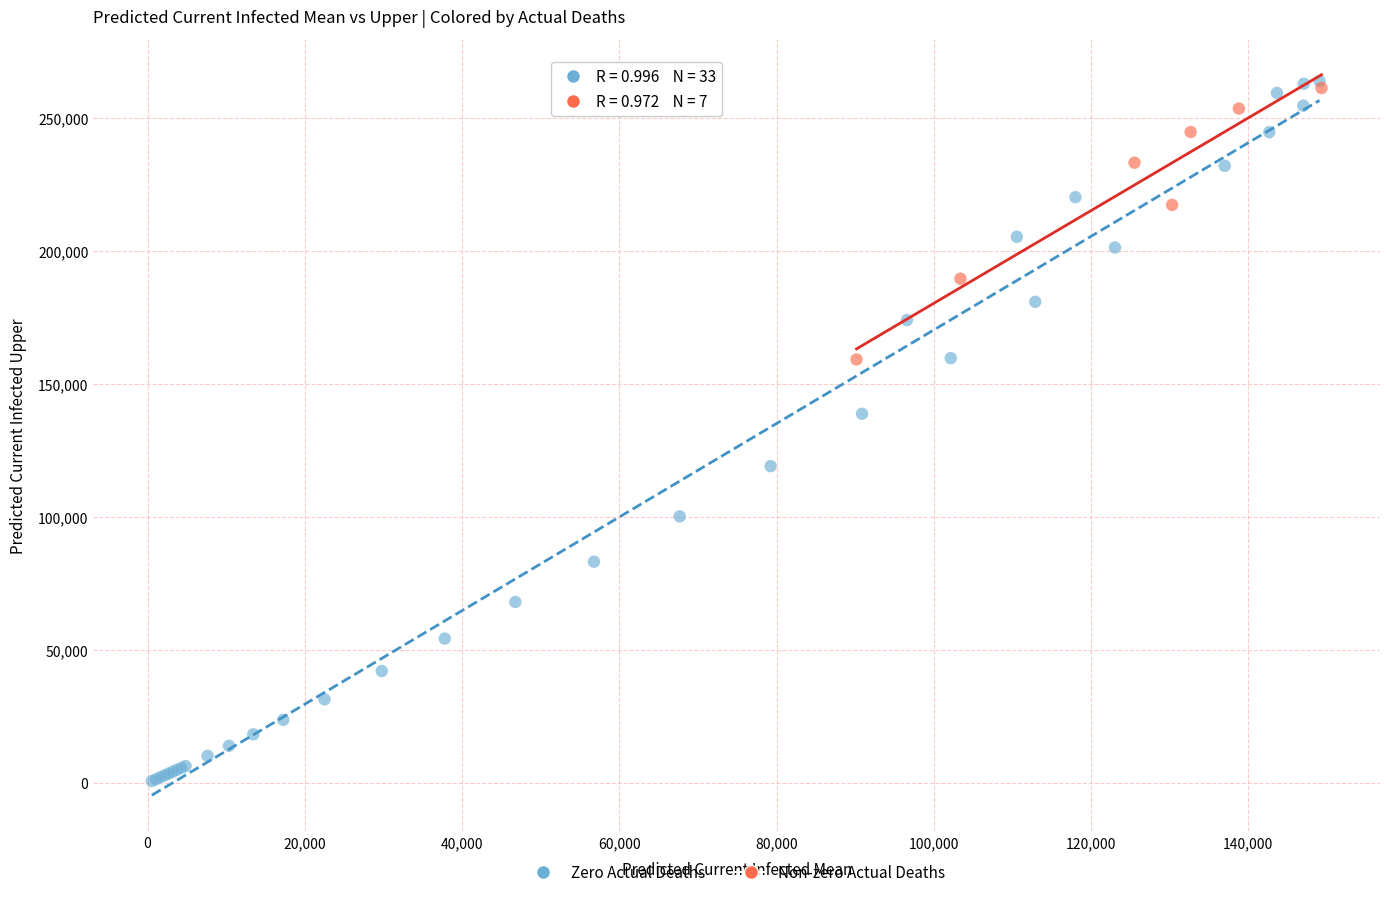

Which series has the widest spread of Y values?

Zero Actual Deaths